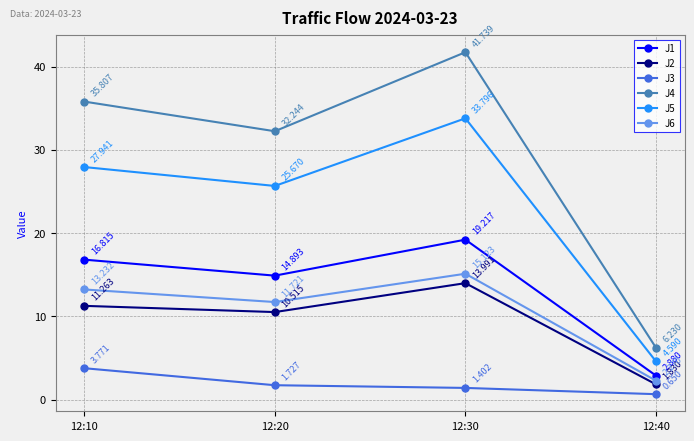

True or false: J3 has more than 2 points higher than both neighbors.

False